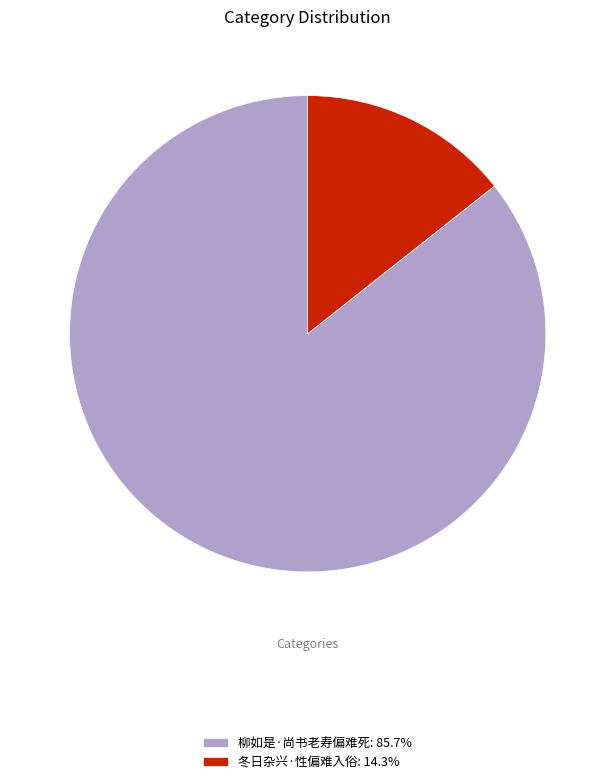

Do 冬日杂兴·性偏难入俗: 14.3% and 柳如是·尚书老寿偏难死: 85.7% together represent more than half of the pie?

Yes